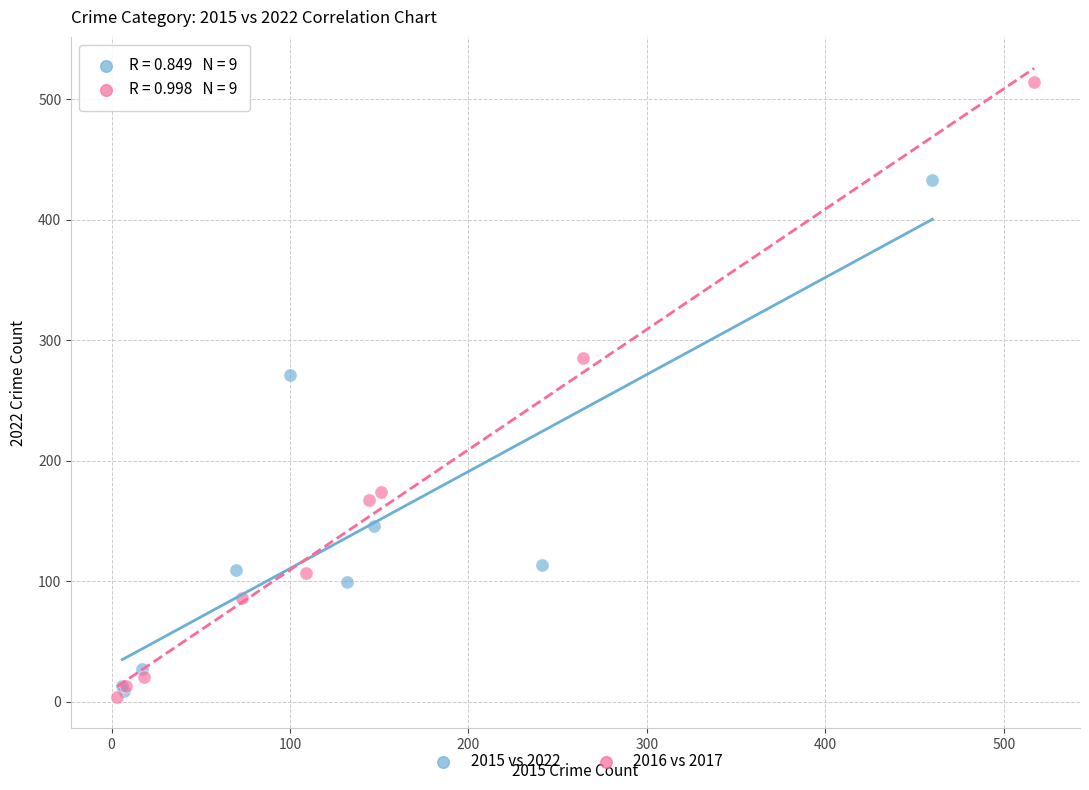

Which series has the widest spread of Y values?

2016 vs 2017